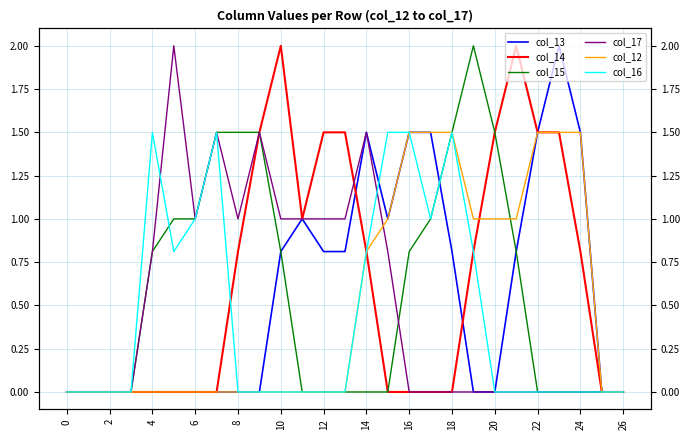

Which series has the widest spread of values?

col_13